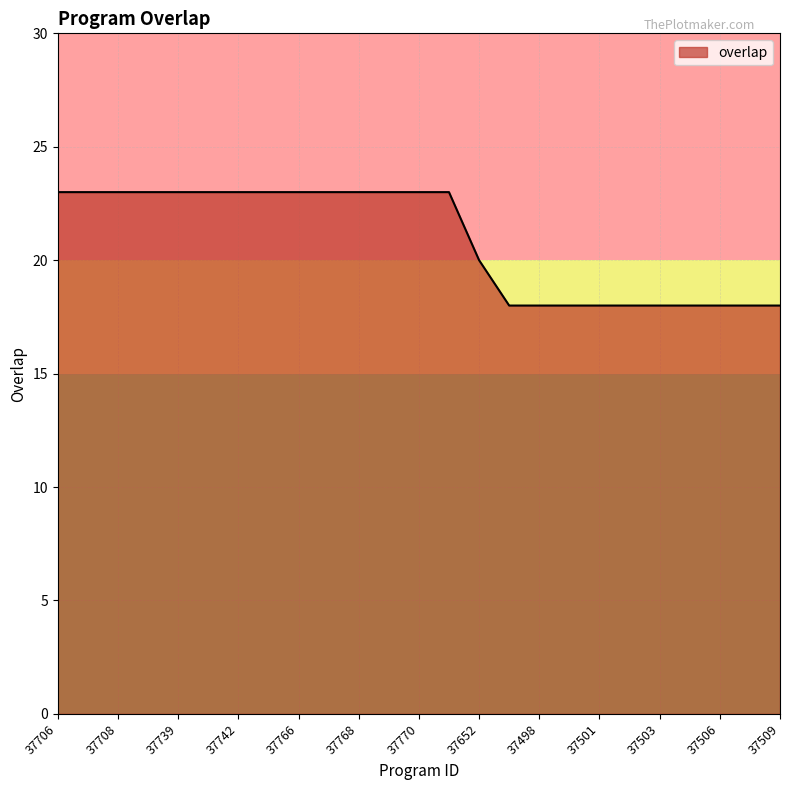

Reading left to right, what are all the values shown in this chart?

23	23	23	23	23	23	23	23	23	23	23	23	23	23	20	18	18	18	18	18	18	18	18	18	18